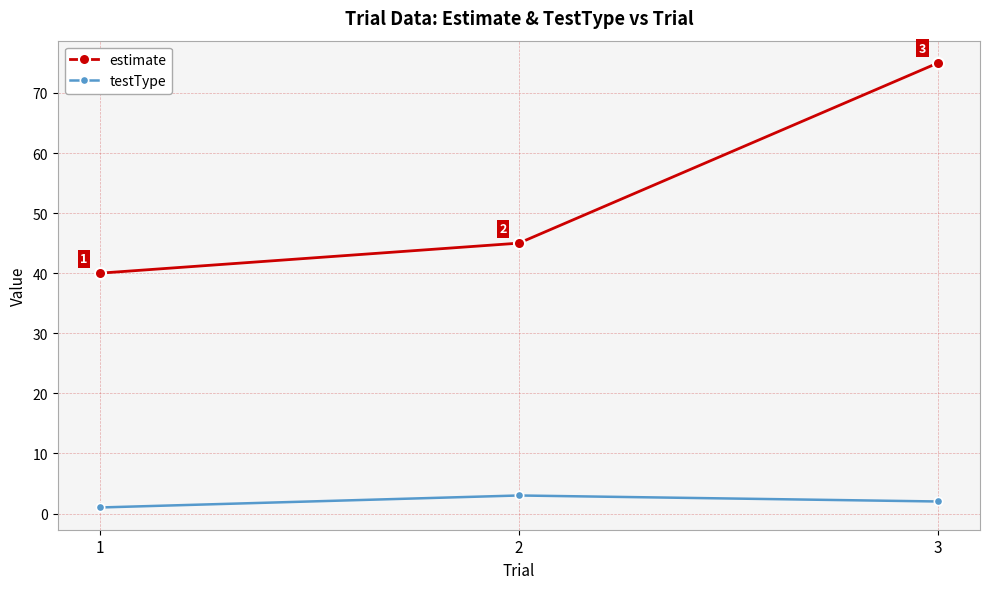

Which category has the highest value across all series?

3